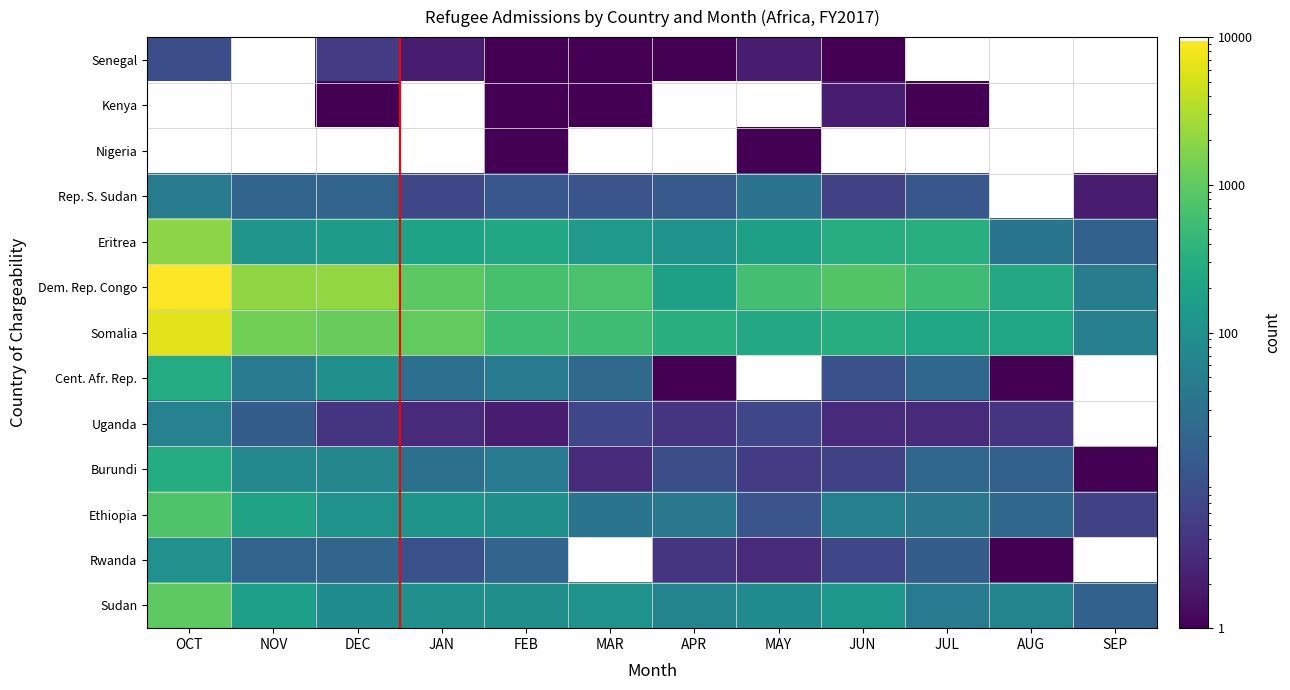

What is the greatest value displayed?

9377.0